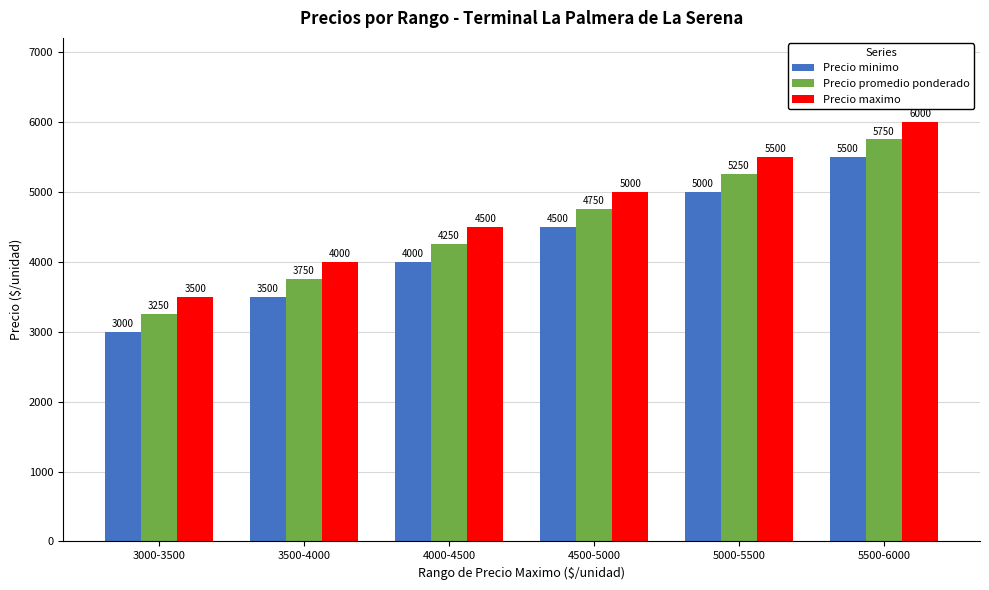

At how many categories does at least one series exceed 3133?

6